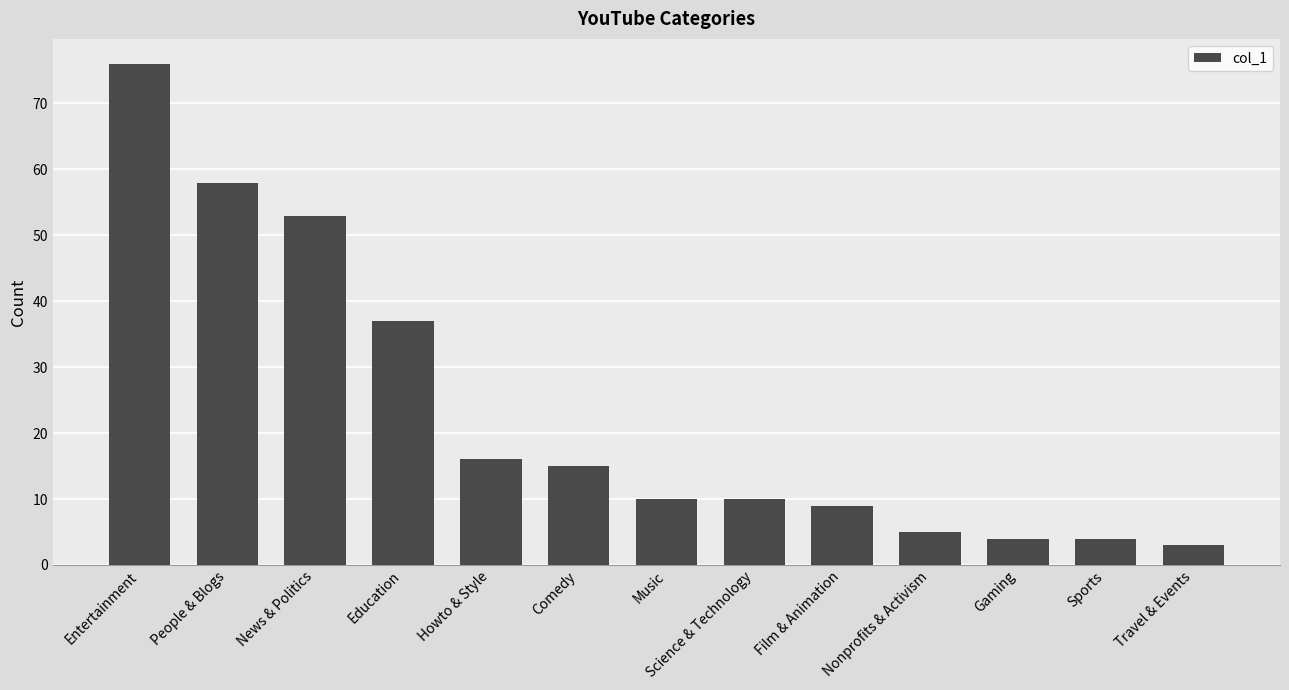

What is the change in value from People & Blogs to Travel & Events?

-55